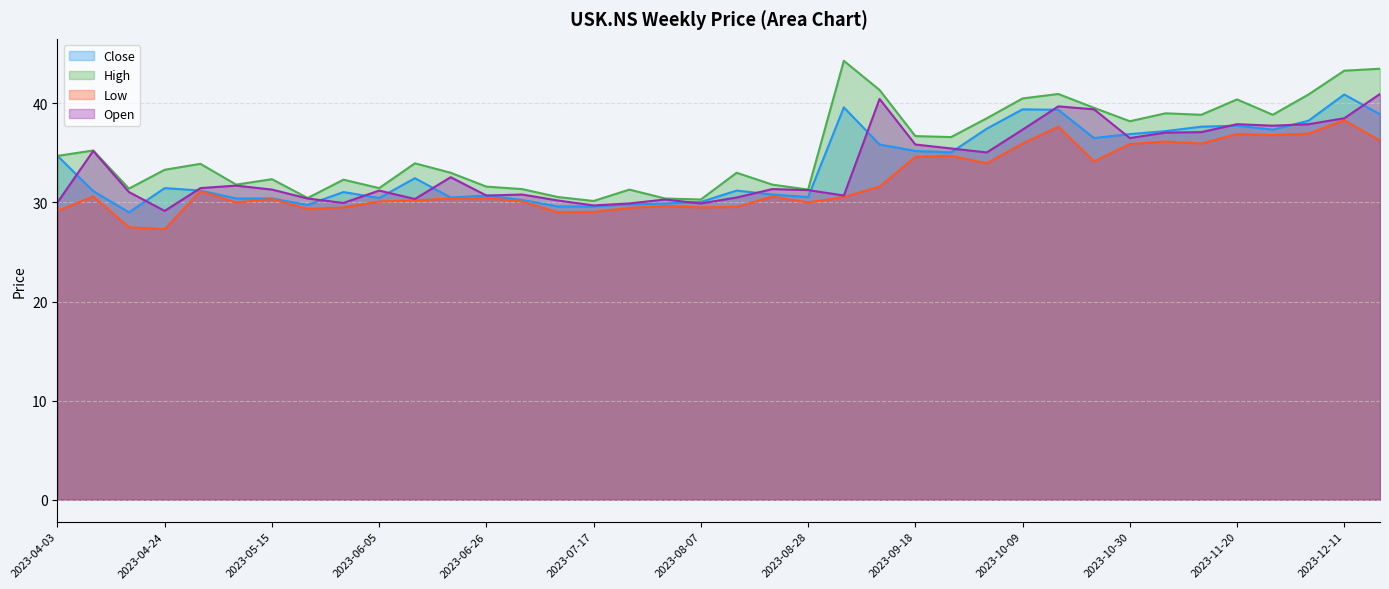

True or false: High and Low intersect in this chart.

False